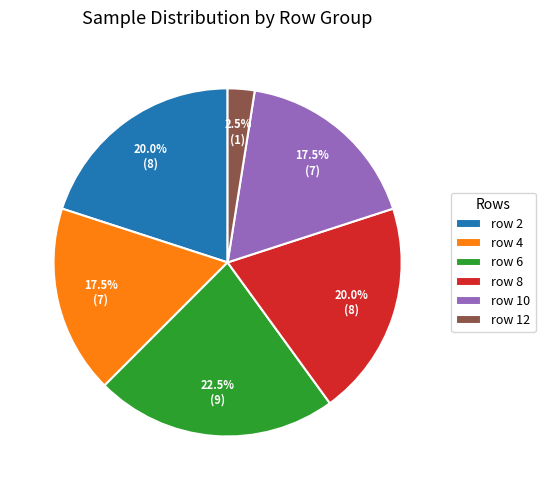

Is there any slice that represents more than half of the pie?

No